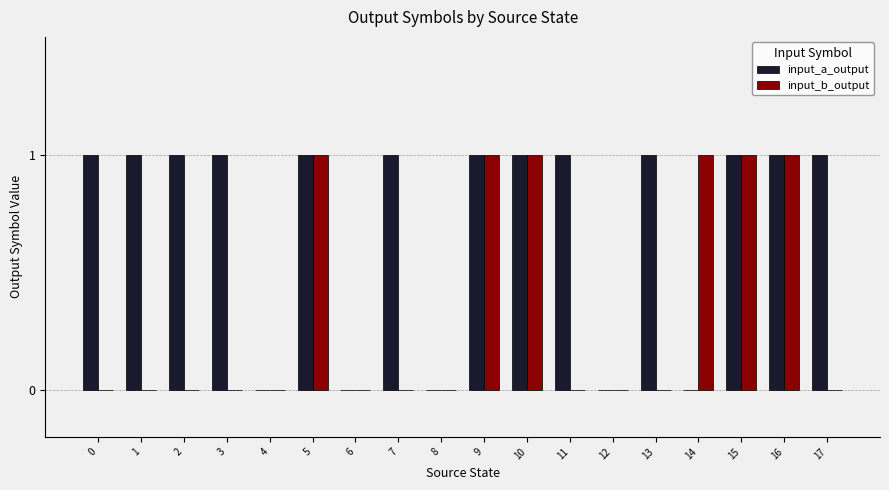

The input_a_output series shows 1 at 13. True or false?

True